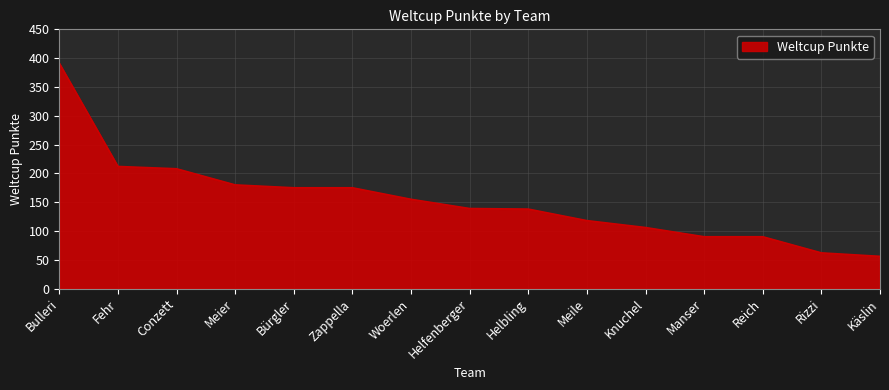

At which label is the value closest to 223?

Fehr